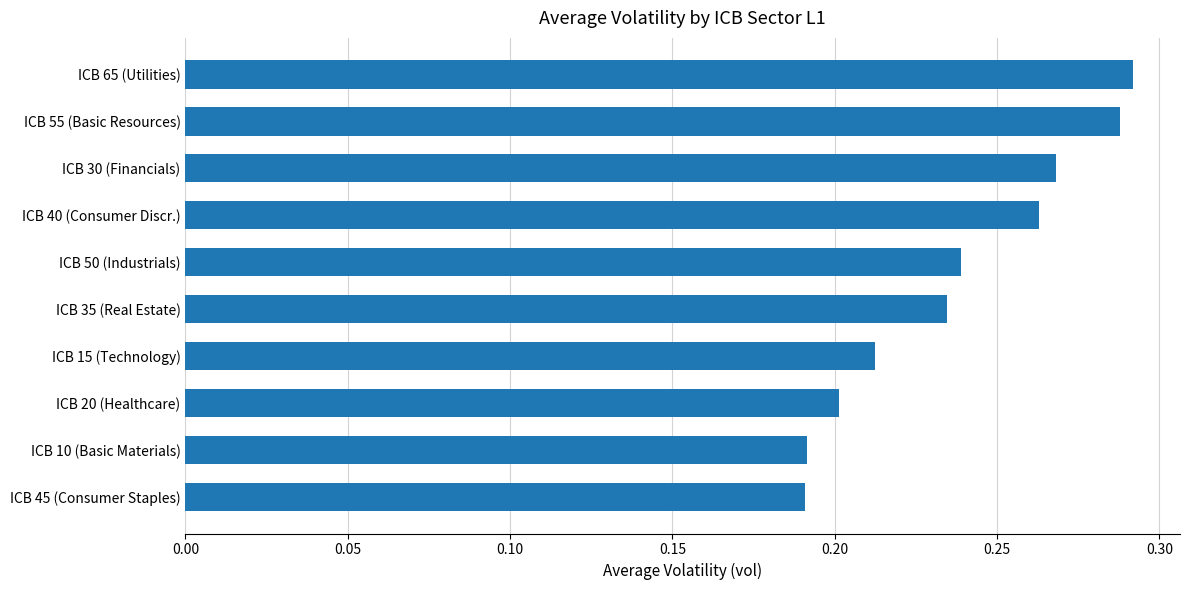

Which has a higher value, ICB 40 (Consumer Discr.) or ICB 45 (Consumer Staples)?

ICB 40 (Consumer Discr.)